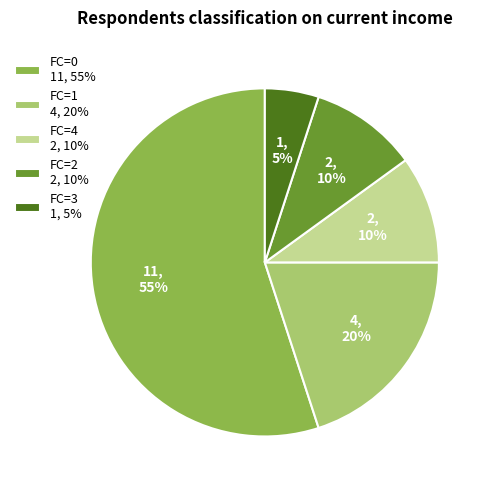

Which slice is the largest?

FC=0